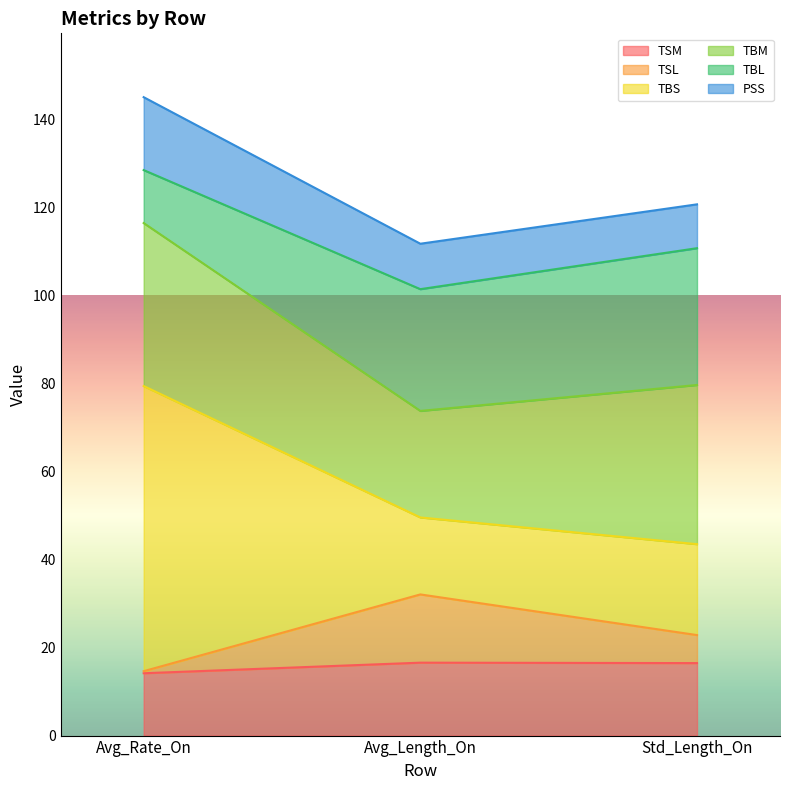

What is the label of the 2nd point from the left?

Avg_Length_On